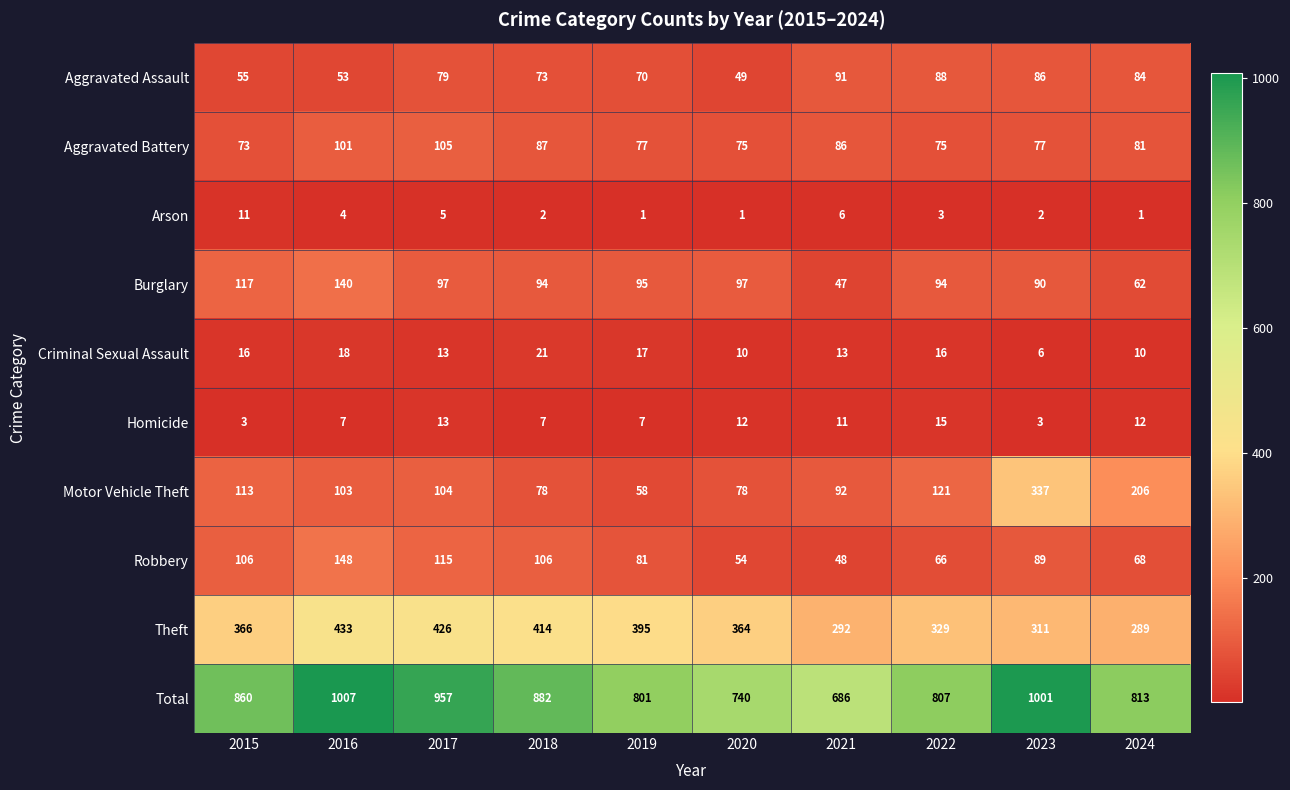

What is the difference between the highest and lowest values at 2020?

739